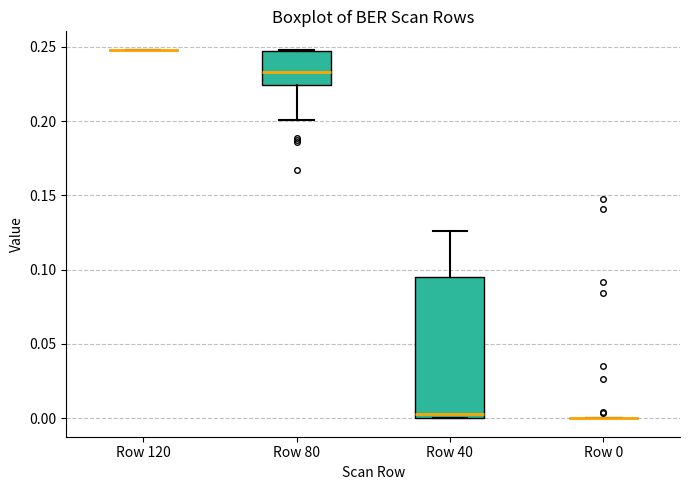

Where is the lower edge of the box for Row 40 on the y-axis? The values are not printed on the chart, so give them approximately, as read against the axis.

0.000